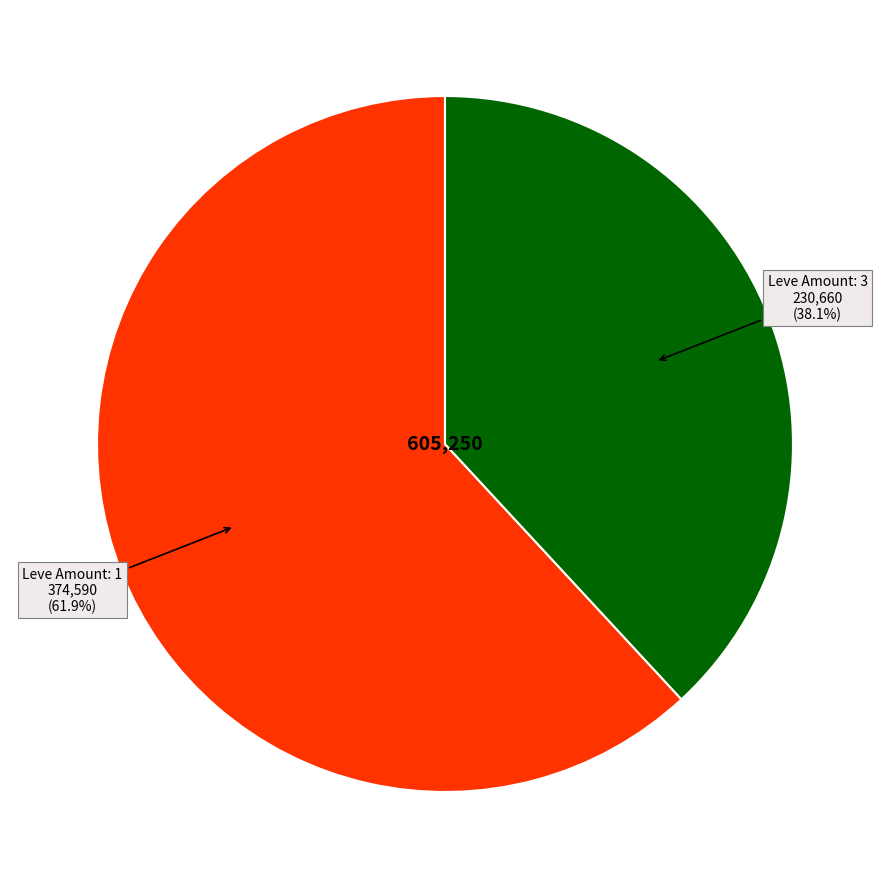

Is there any slice that represents more than half of the pie?

Yes